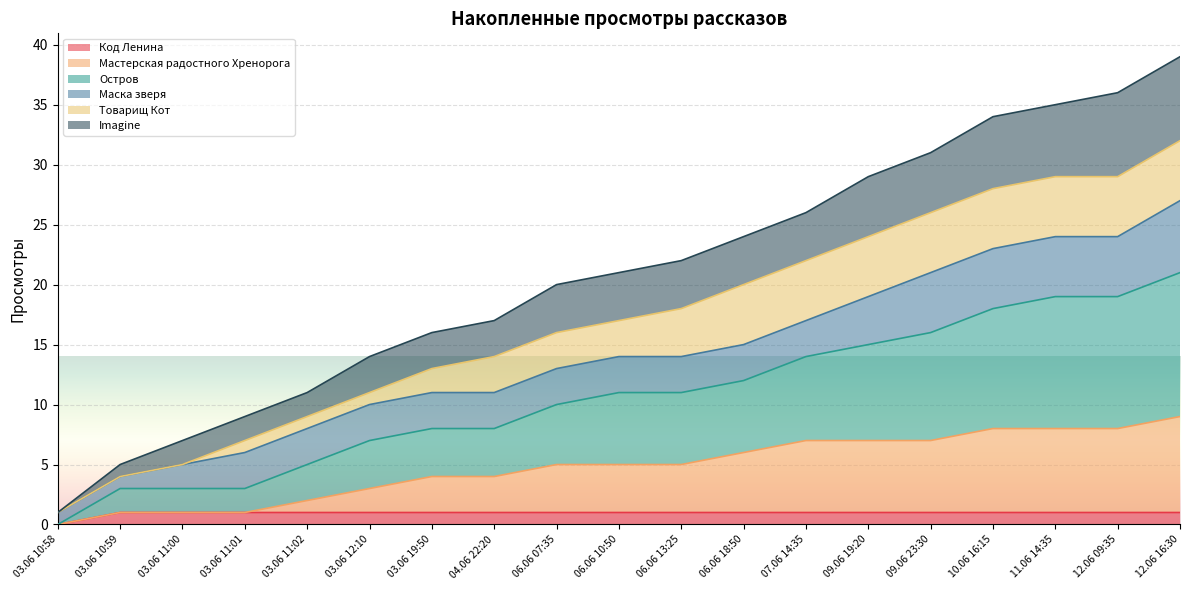

Which has a higher value, 06.06 07:35 or 04.06 22:20?

06.06 07:35